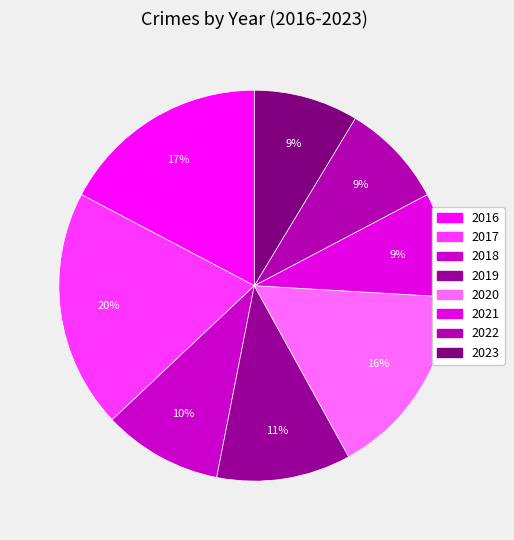

Approximately how many times larger is the value at 2021 compared to 2016?

0.5